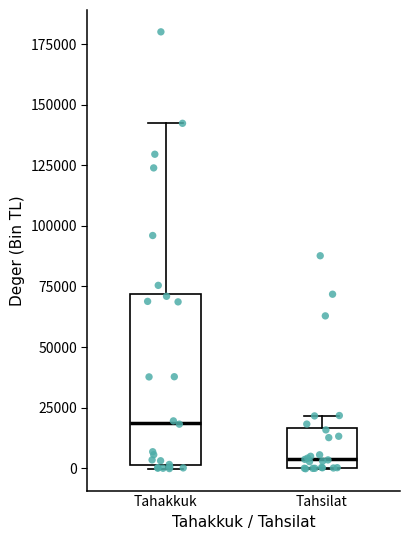

Comparing the boxes themselves (not the whiskers), which one is the tallest?

Tahakkuk